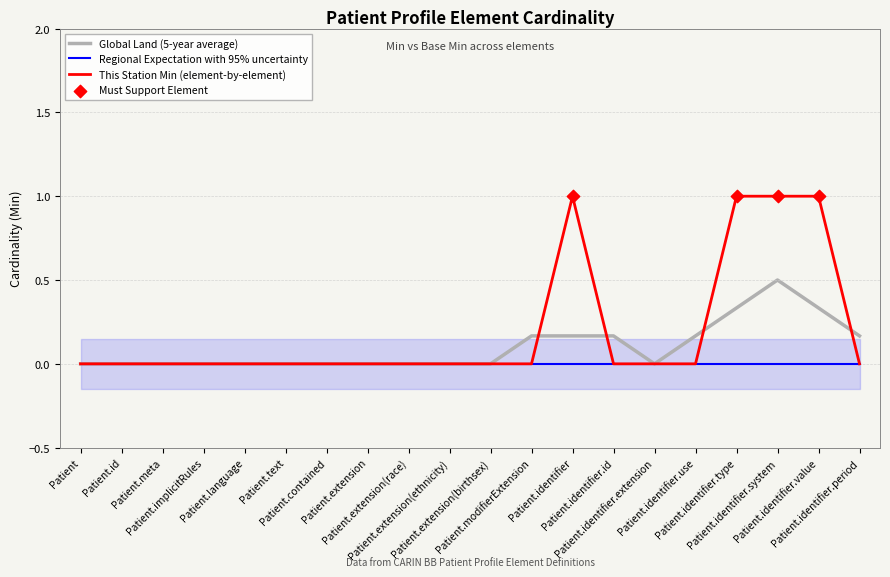

Which has a higher value, Patient.language or Patient.identifier.id?

Patient.language